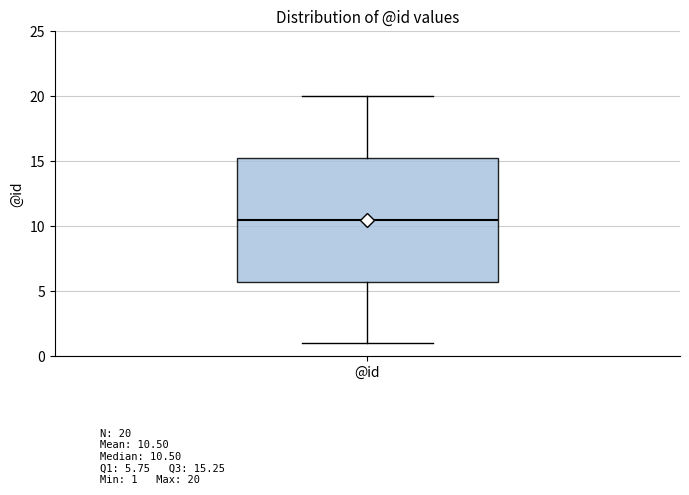

Read this box plot against the y-axis: the position of the median line, the range covered by the box, and the ends of both whiskers. The values are not printed on the chart, so give them approximately, as read against the axis.

median 10.5, box 6.0 to 15.5, whiskers 1.0 to 20.0